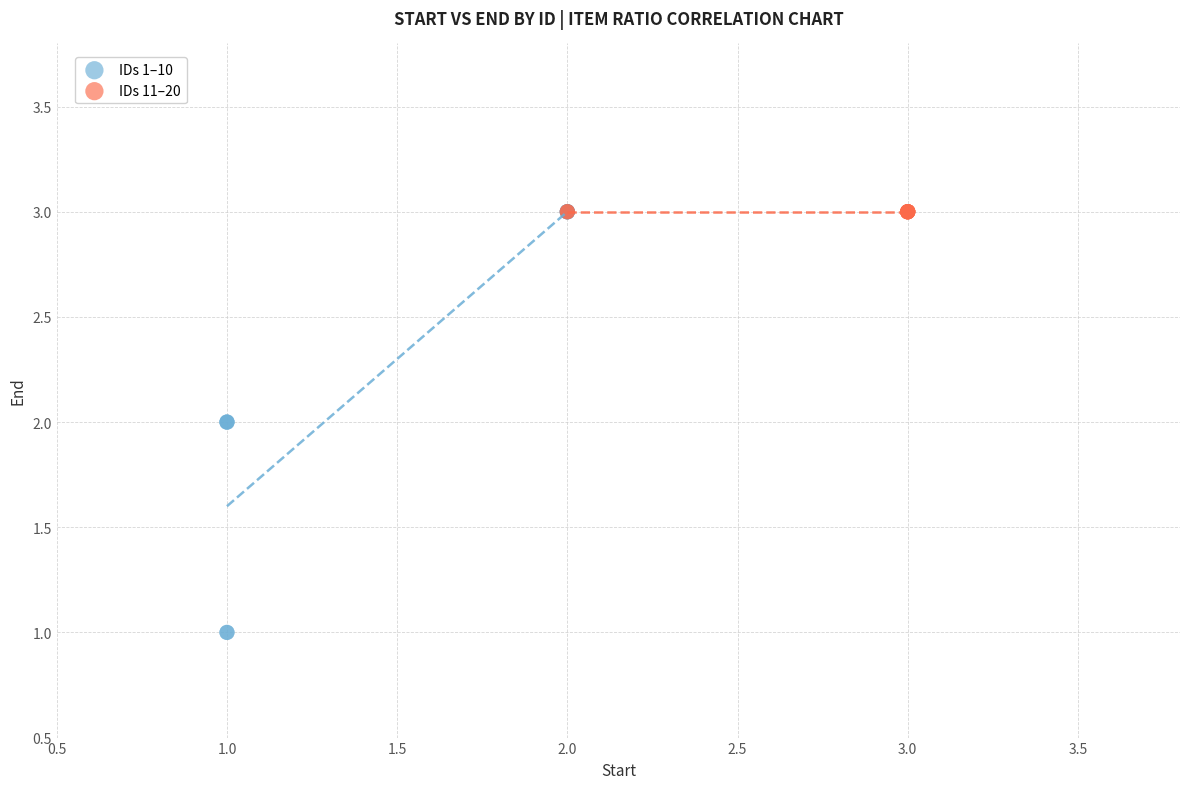

Which series contains the lowest Y value?

IDs 1–10